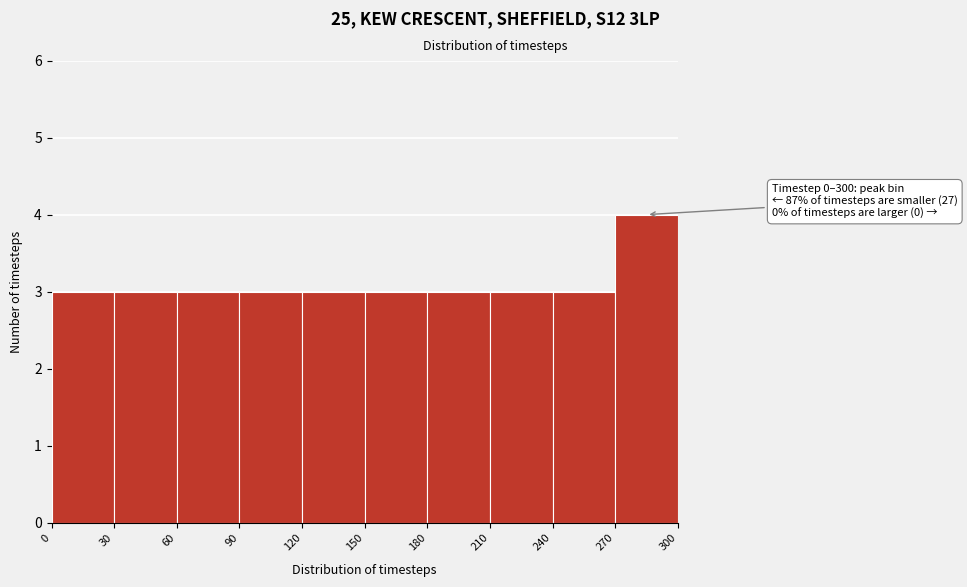

Which range on the x-axis has the tallest bar?

270 to 300